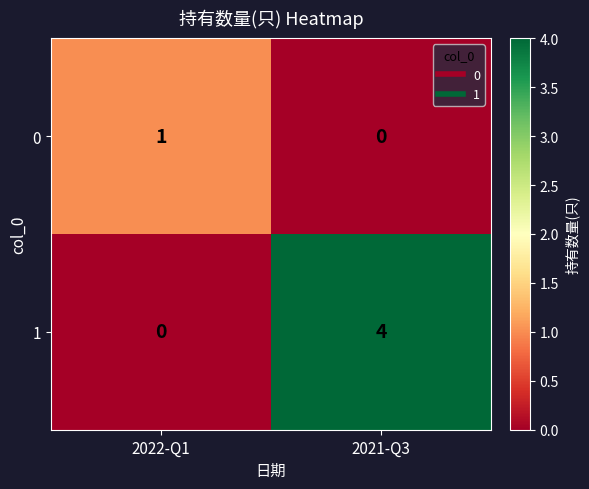

How many categories are shown in the chart?

2